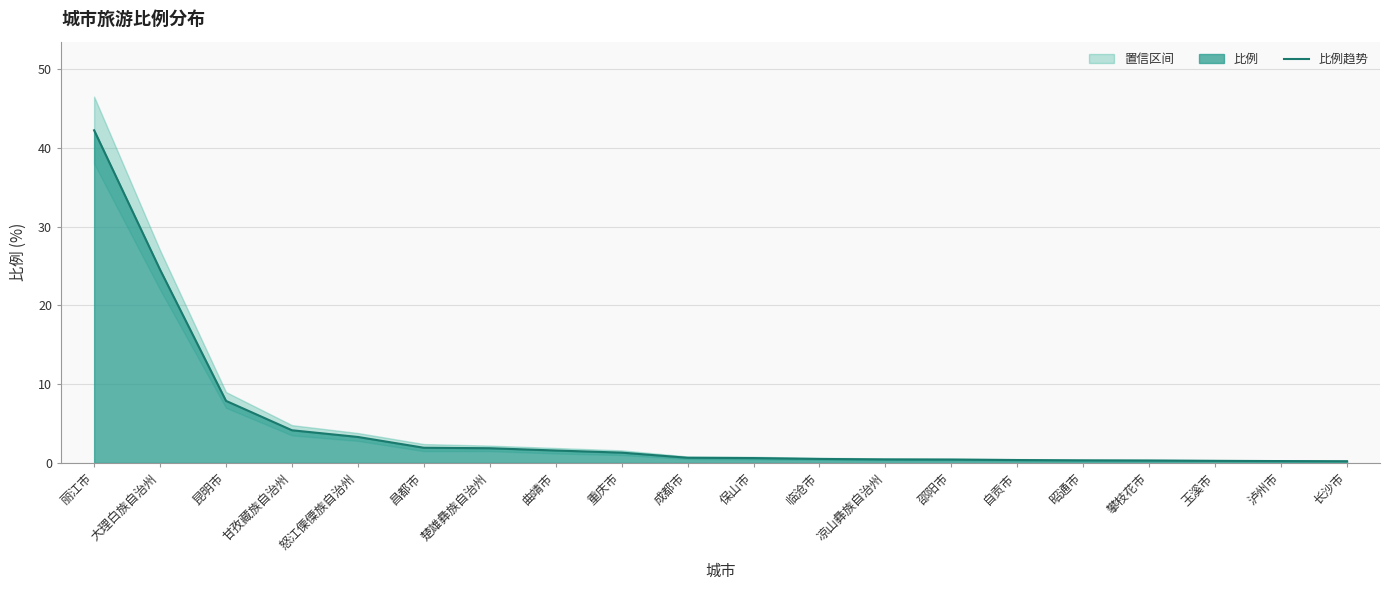

What is the difference between the second highest and second lowest values?

24.3